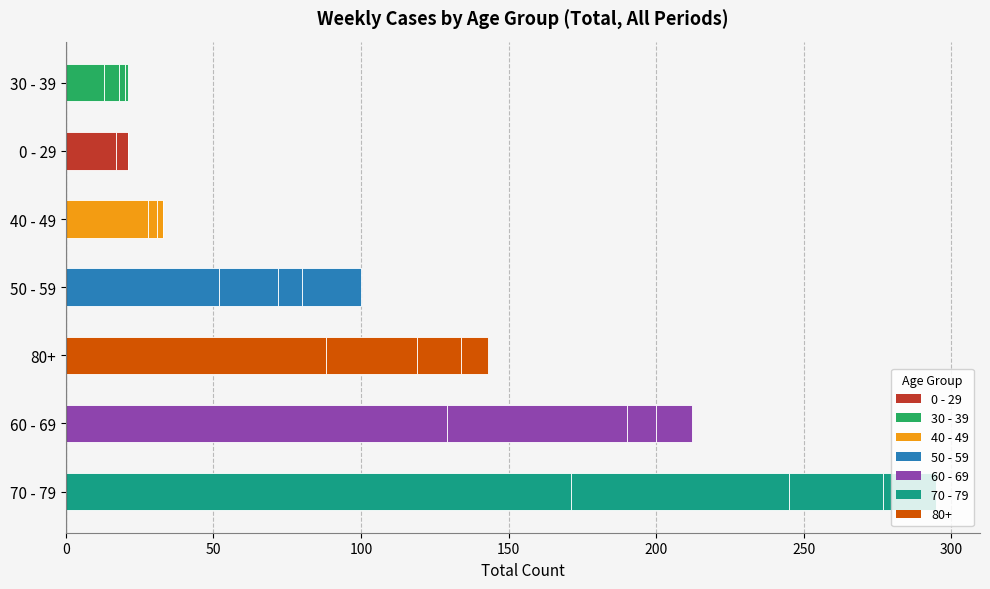

Reading left to right, transcribe all the data shown in this chart.

Period 1: 171	129	88	52	28	17	13
Period 2: 74	61	31	20	3	4	5
Period 3: 32	10	15	8	2	0	2
Period 4: 18	12	9	20	0	0	1